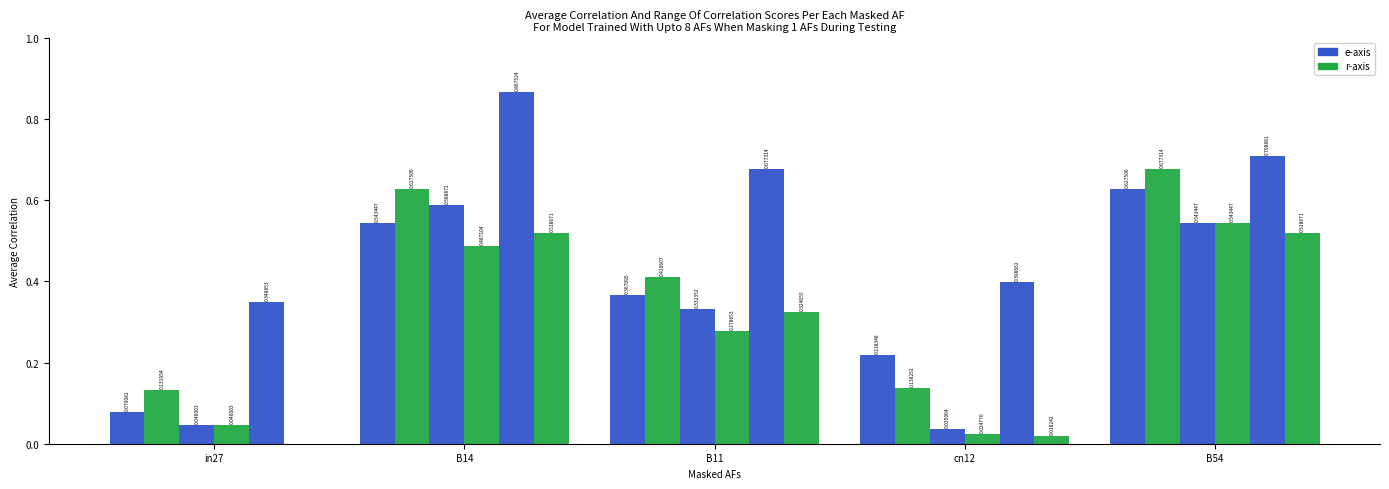

True or false: job540_scenario1_1090 has a value of 0.1 at in27.

True